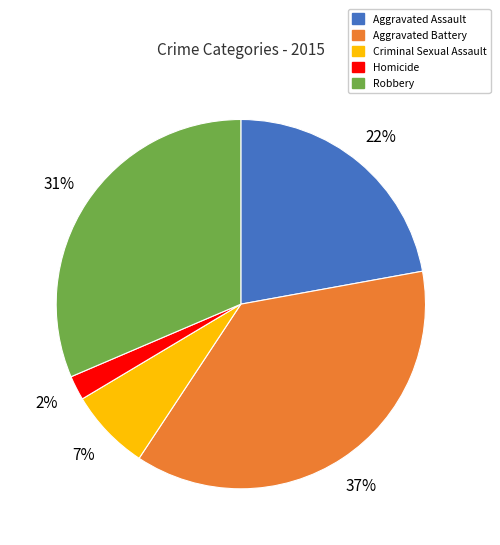

Which category has the smallest portion of the pie?

Homicide